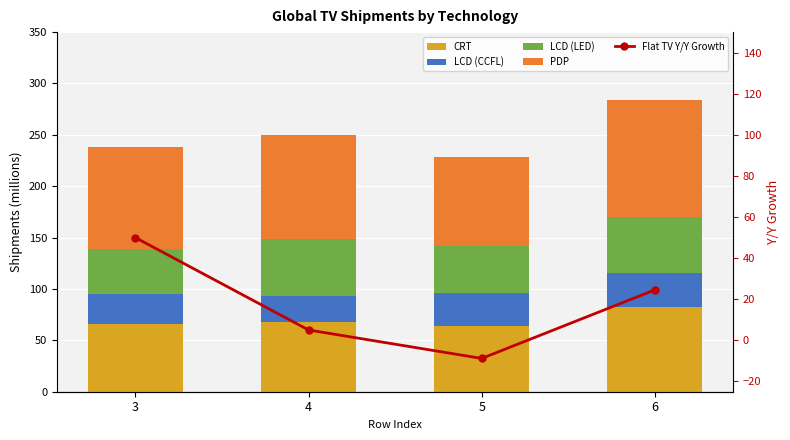

Which series has the widest spread of values?

Flat TV Y/Y Growth